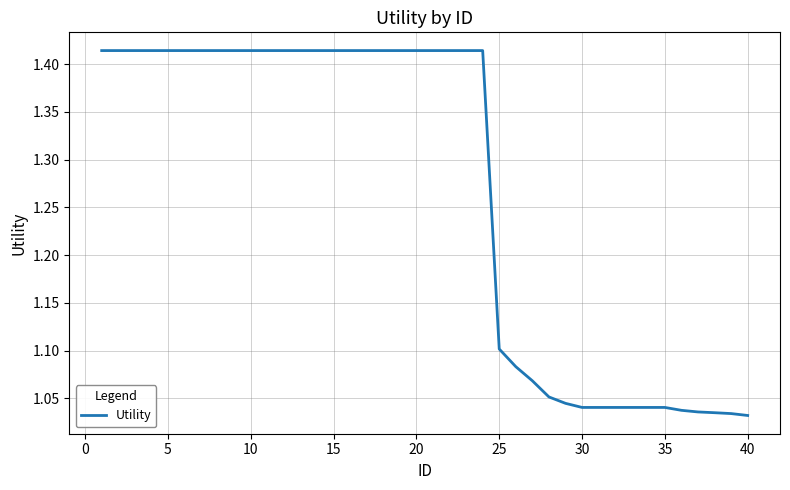

How many lines are shown in the chart?

1